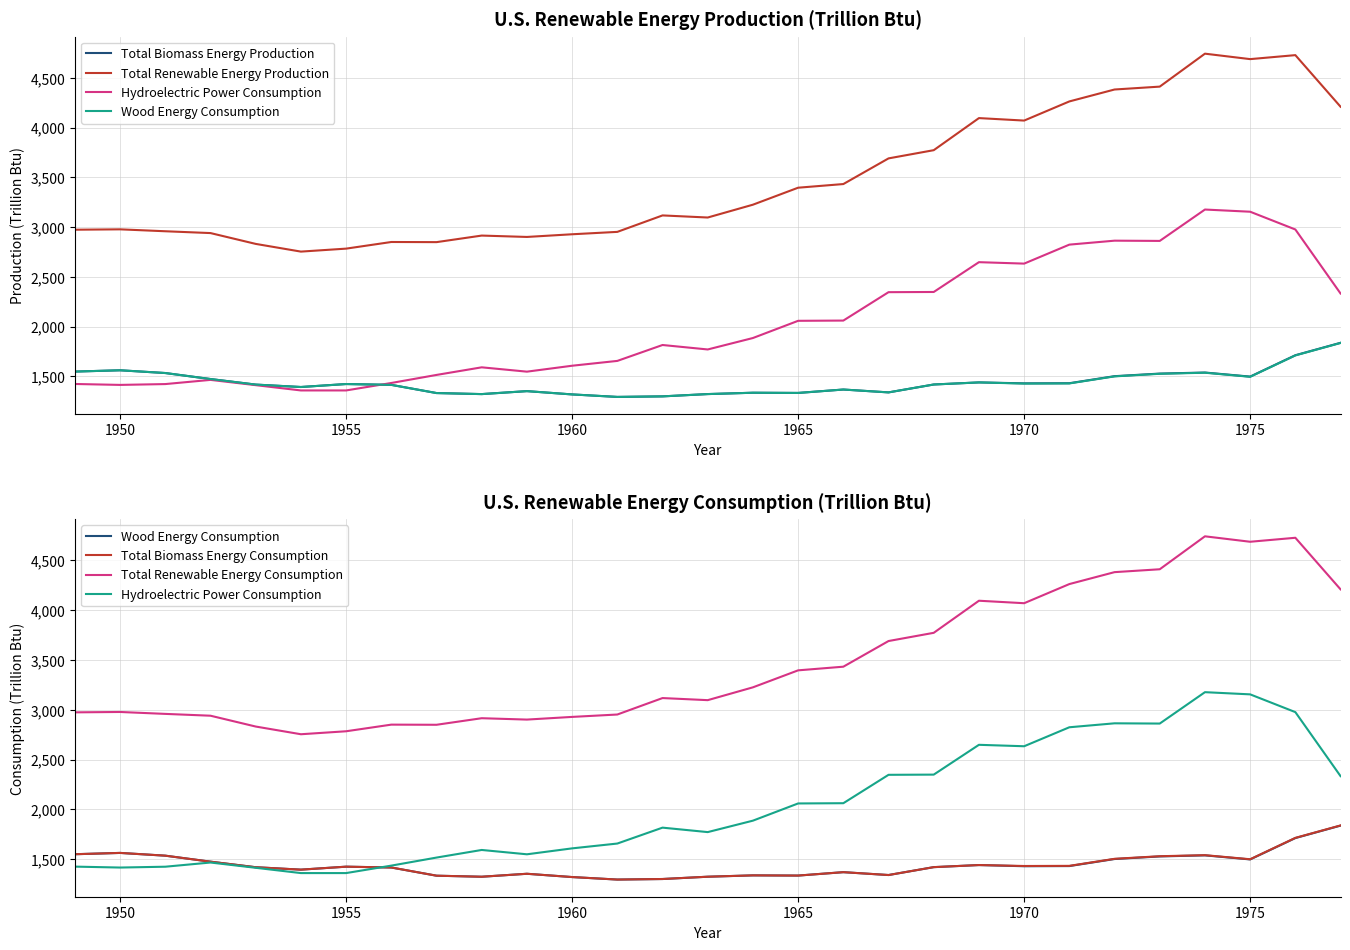

Which series has the largest total across all categories?

Total Renewable Energy Production